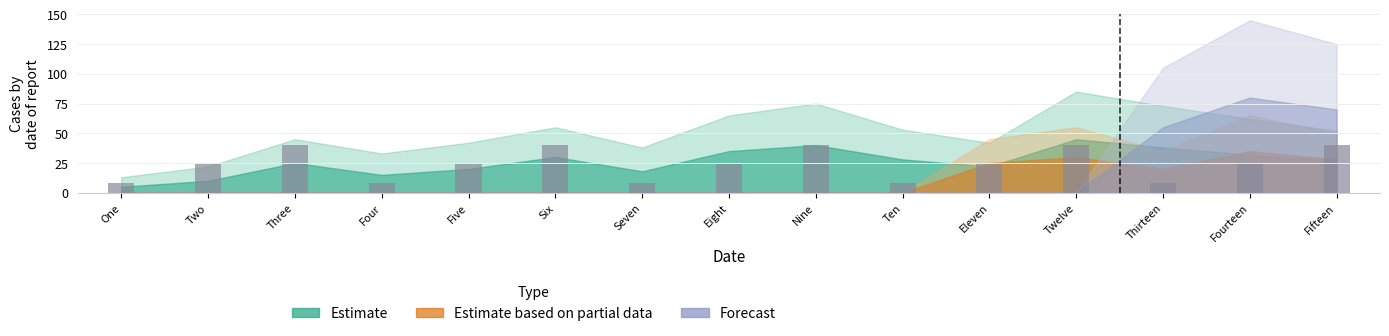

Reading left to right, what are all the values shown in this chart?

8	24	40	8	24	40	8	24	40	8	24	40	8	24	40